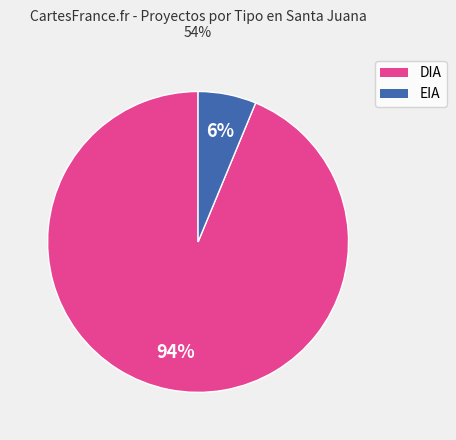

What percentage is the EIA slice, to the nearest percent?

6%